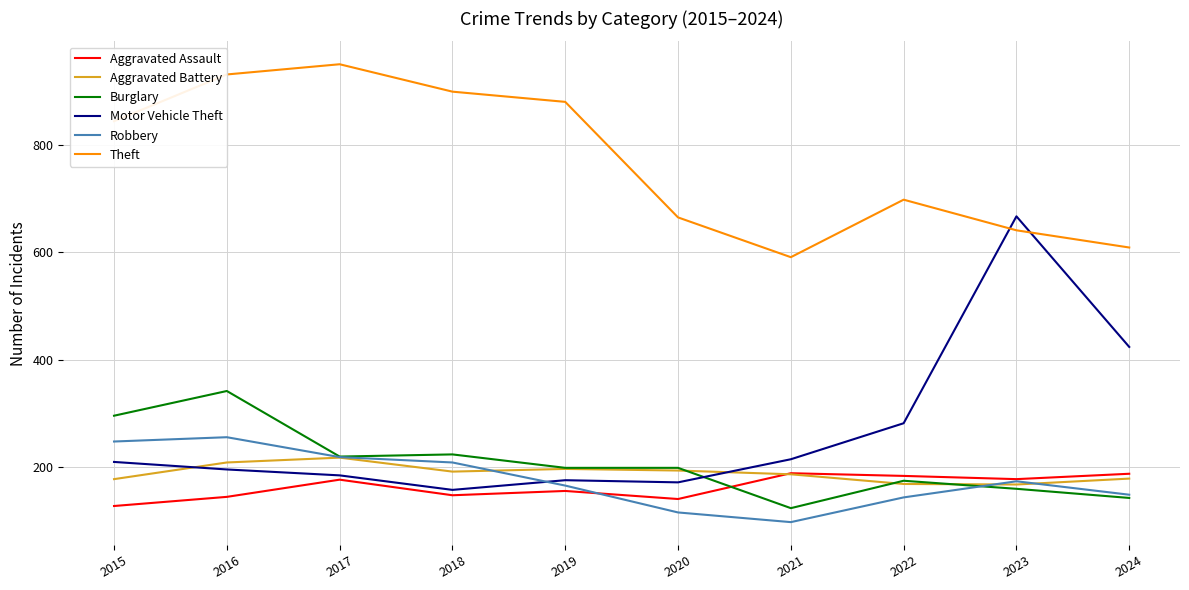

Which series ends up on top after the final intersection of Robbery and Motor Vehicle Theft?

Motor Vehicle Theft